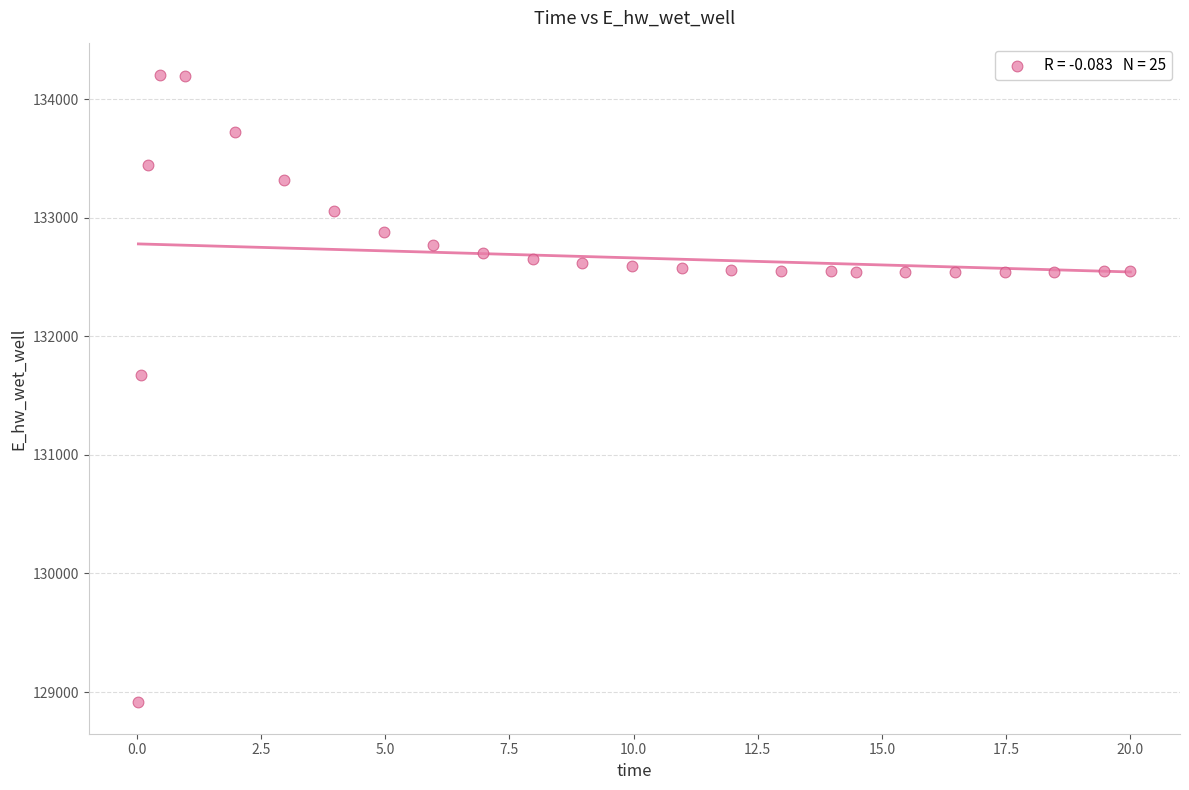

What Y value in the scatter plot is closest to 131558?

131673.2